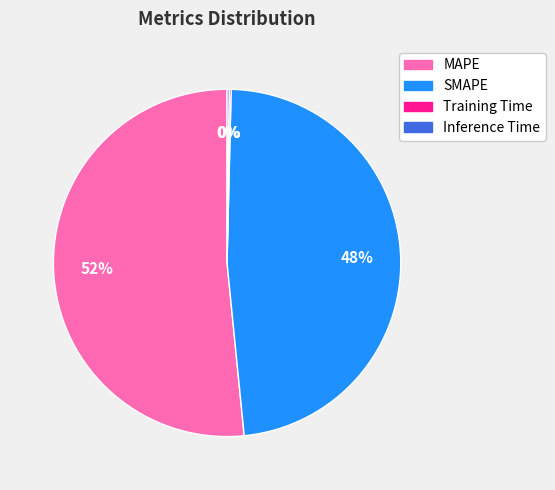

To the nearest percent, what is the average slice percentage?

25%